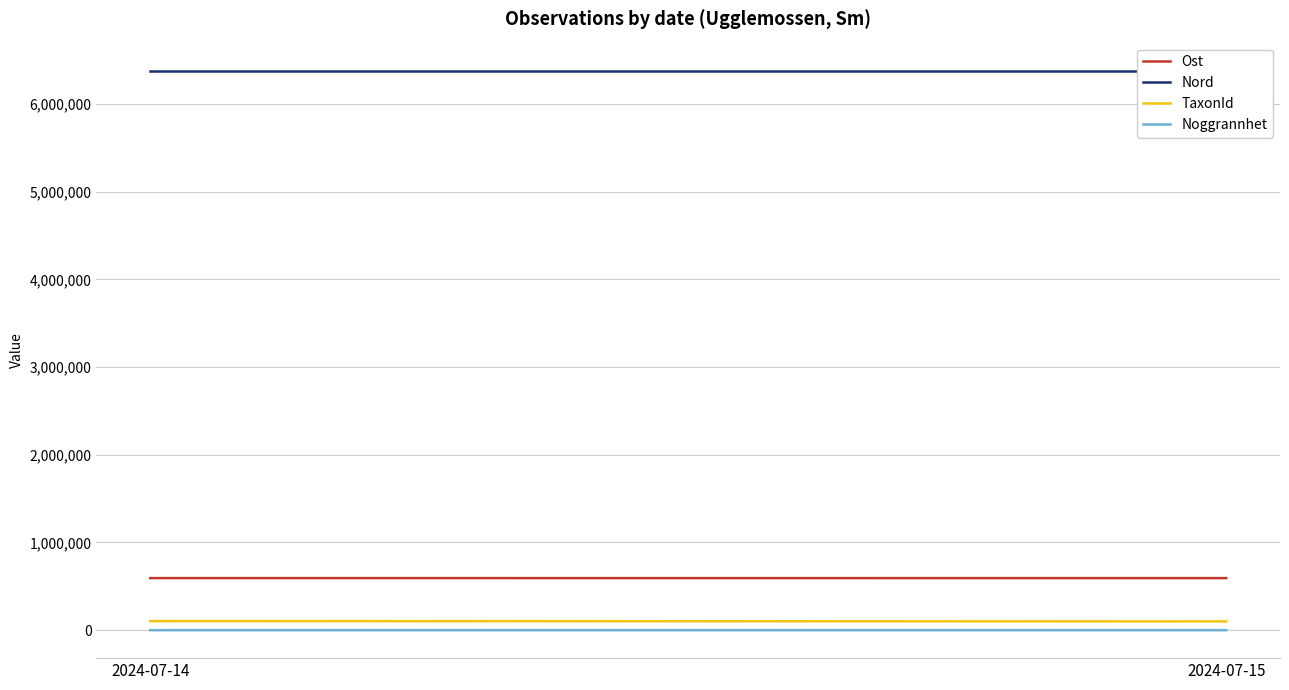

How many series are shown in this chart?

4